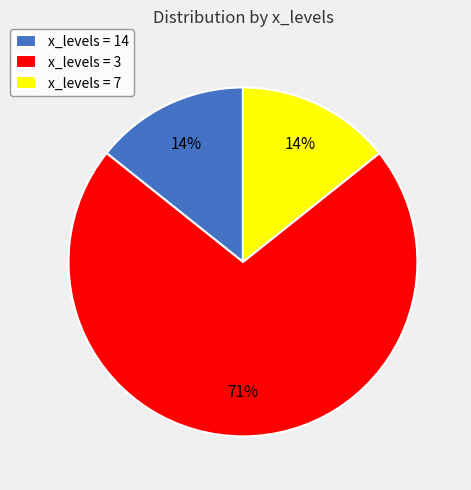

Is there any slice that represents more than half of the pie?

Yes